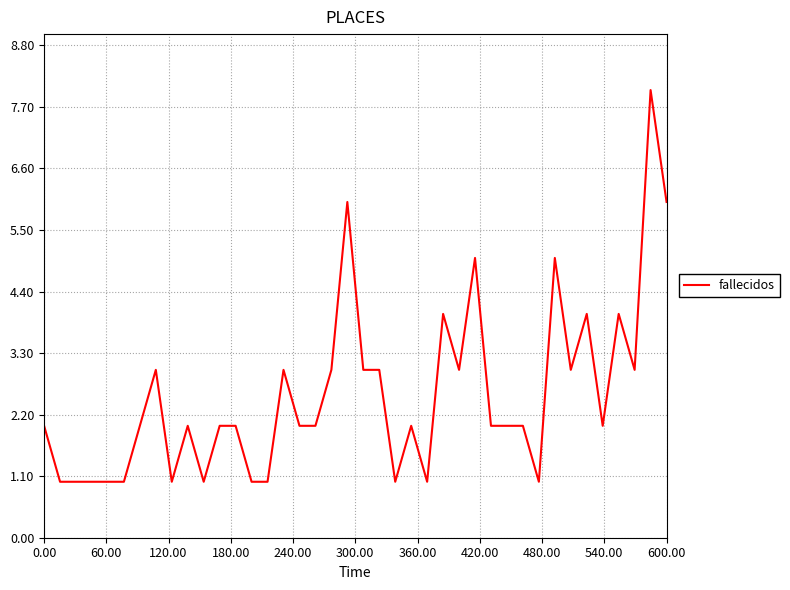

What is the maximum value shown in the chart?

8